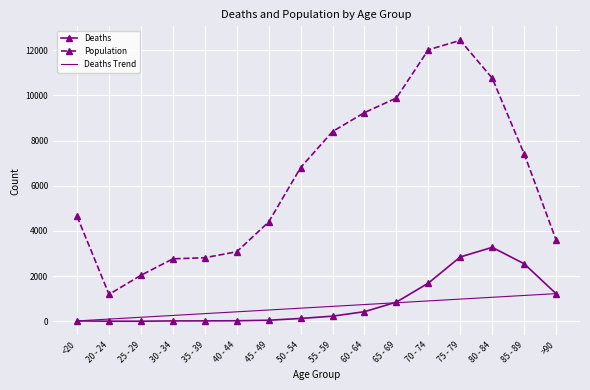

What is the difference between the second highest and minimum values in the Deaths series?

2845